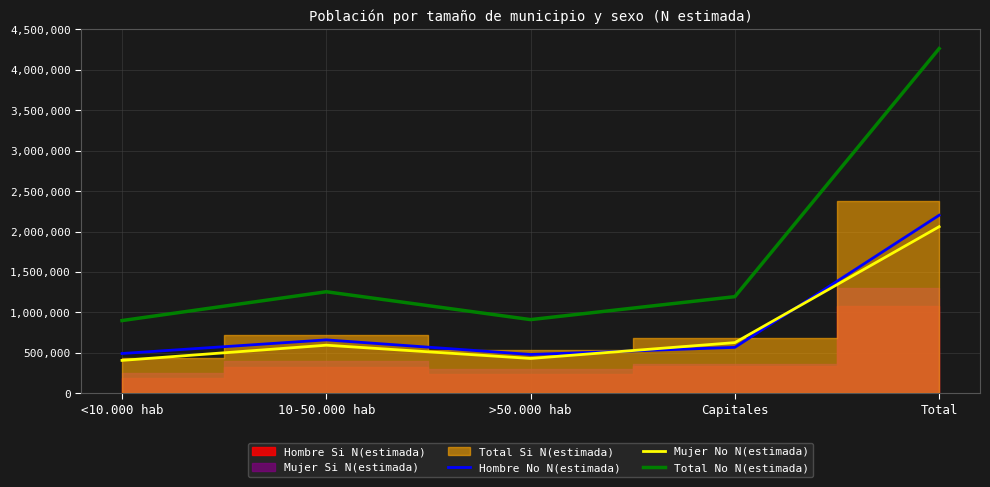

Where is Total No N(estimada) nearest to the value 2580808?

10-50.000 hab